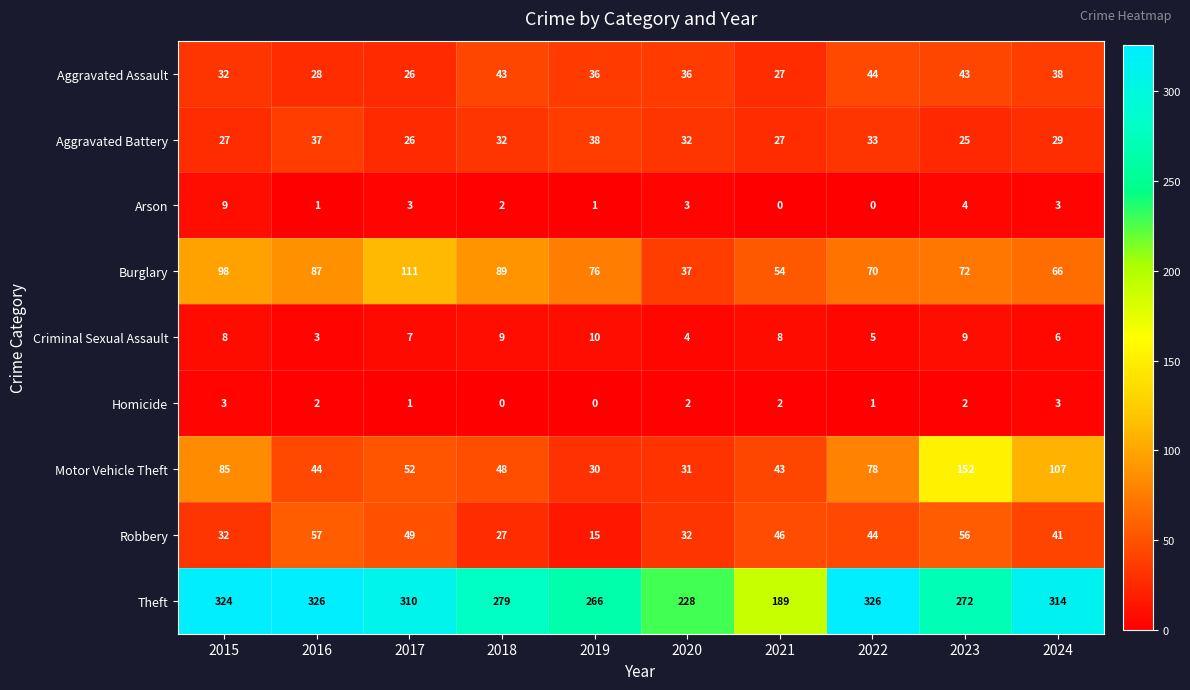

At which category is the sum across all series the highest?

2023